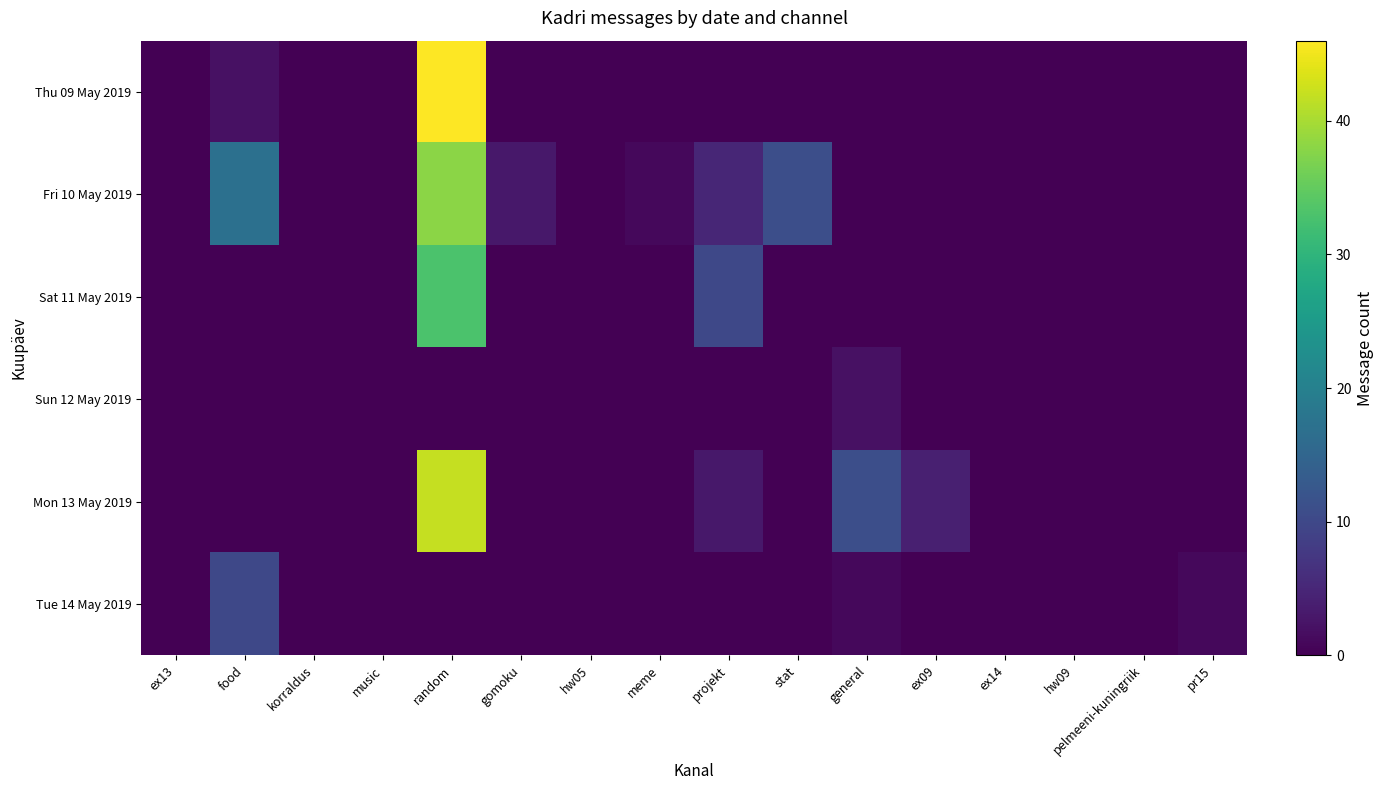

Reading left to right, extract all data points from this chart.

Thu 09 May 2019: ex13=0	food=2	korraldus=0	music=0	random=46	gomoku=0	hw05=0	meme=0	projekt=0	stat=0	general=0	ex09=0	ex14=0	hw09=0	pelmeeni-kuningriik=0	pr15=0
Fri 10 May 2019: ex13=0	food=17	korraldus=0	music=0	random=38	gomoku=3	hw05=0	meme=1	projekt=5	stat=11	general=0	ex09=0	ex14=0	hw09=0	pelmeeni-kuningriik=0	pr15=0
Sat 11 May 2019: ex13=0	food=0	korraldus=0	music=0	random=33	gomoku=0	hw05=0	meme=0	projekt=10	stat=0	general=0	ex09=0	ex14=0	hw09=0	pelmeeni-kuningriik=0	pr15=0
Sun 12 May 2019: ex13=0	food=0	korraldus=0	music=0	random=0	gomoku=0	hw05=0	meme=0	projekt=0	stat=0	general=2	ex09=0	ex14=0	hw09=0	pelmeeni-kuningriik=0	pr15=0
Mon 13 May 2019: ex13=0	food=0	korraldus=0	music=0	random=42	gomoku=0	hw05=0	meme=0	projekt=3	stat=0	general=11	ex09=4	ex14=0	hw09=0	pelmeeni-kuningriik=0	pr15=0
Tue 14 May 2019: ex13=0	food=10	korraldus=0	music=0	random=0	gomoku=0	hw05=0	meme=0	projekt=0	stat=0	general=1	ex09=0	ex14=0	hw09=0	pelmeeni-kuningriik=0	pr15=1